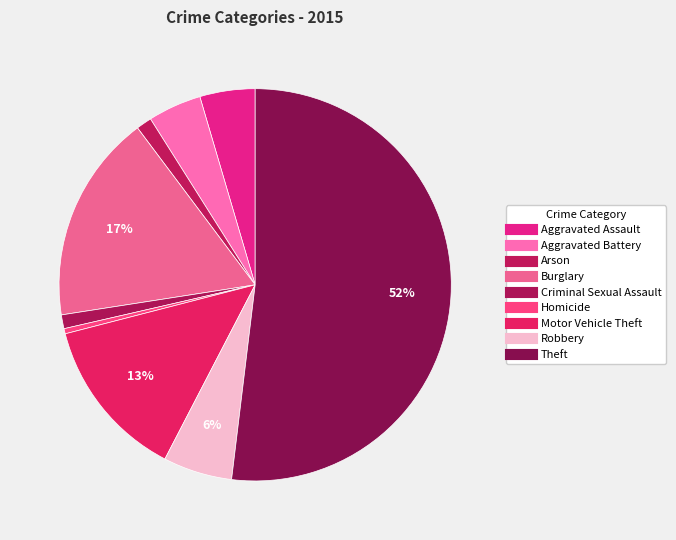

Does any single category account for the majority?

Yes